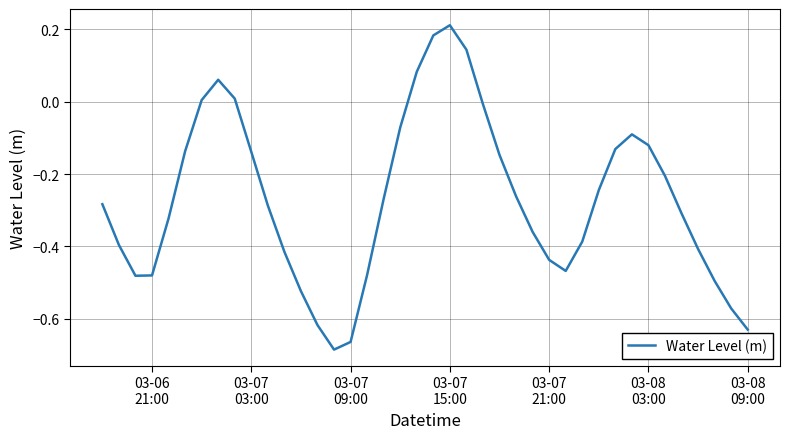

What is the difference between the maximum and minimum values?

0.9